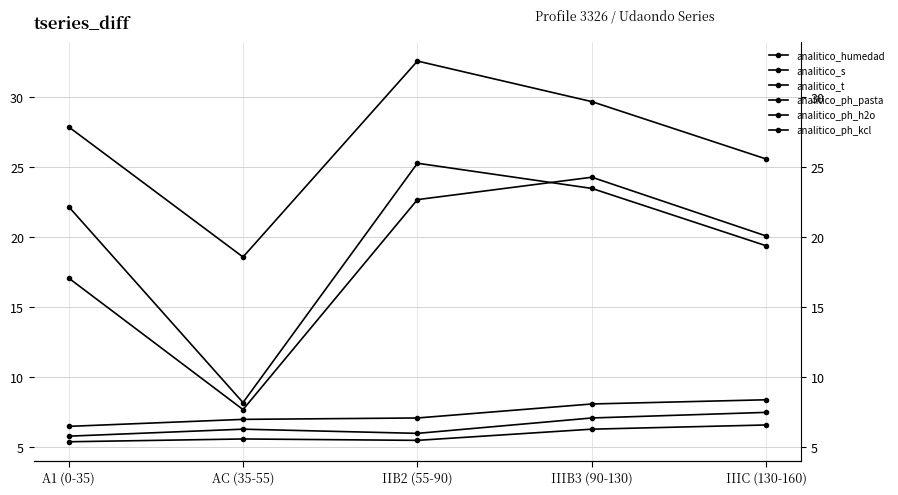

What is the maximum value for analitico_ph_kcl?

6.6